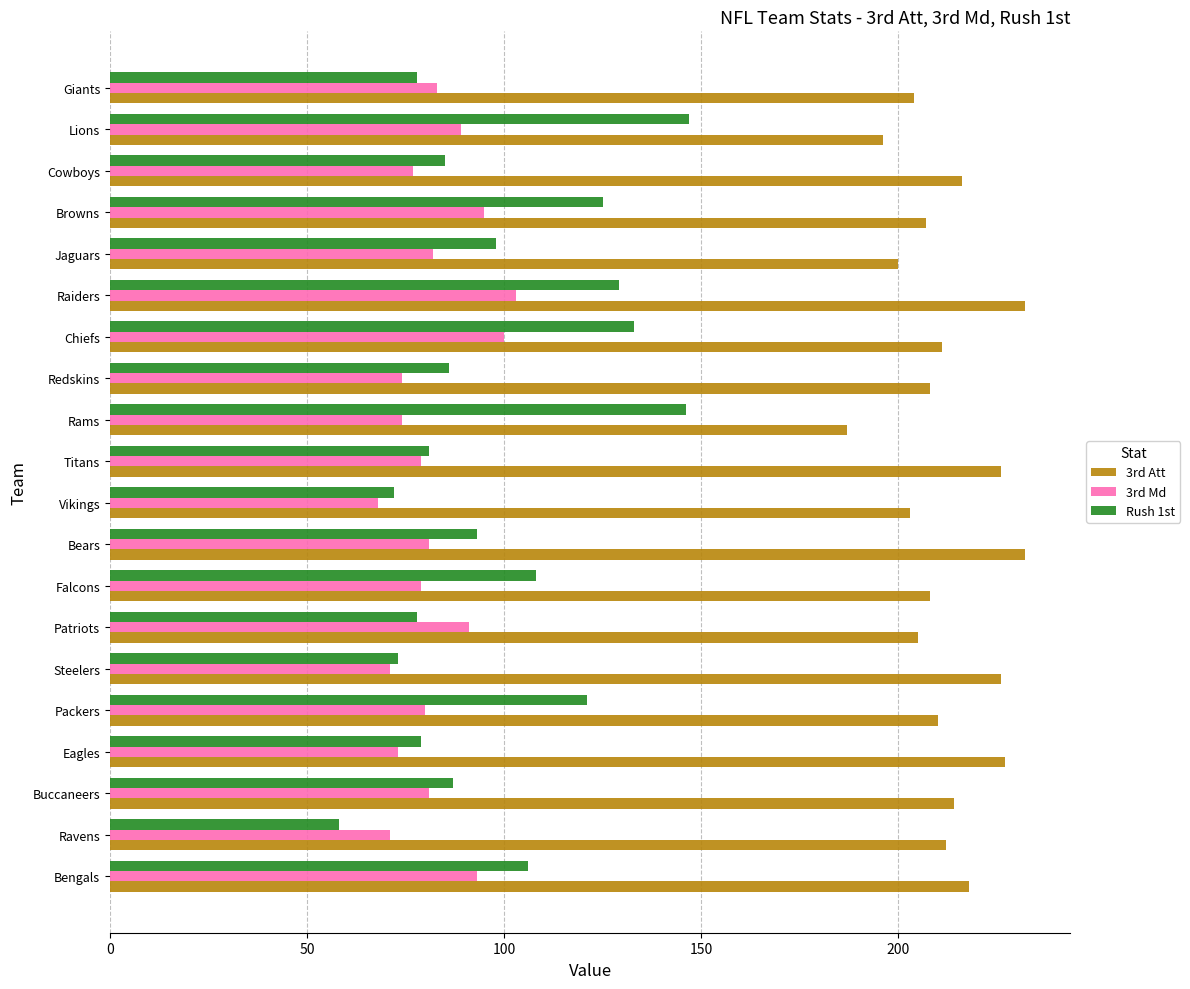

What is the highest value of the Rush 1st series?

147